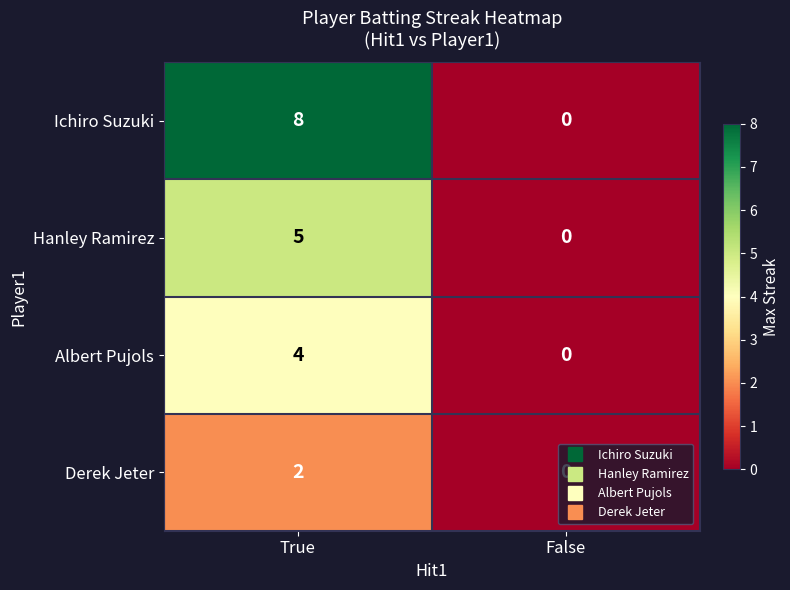

How many distinct data groups are displayed?

4